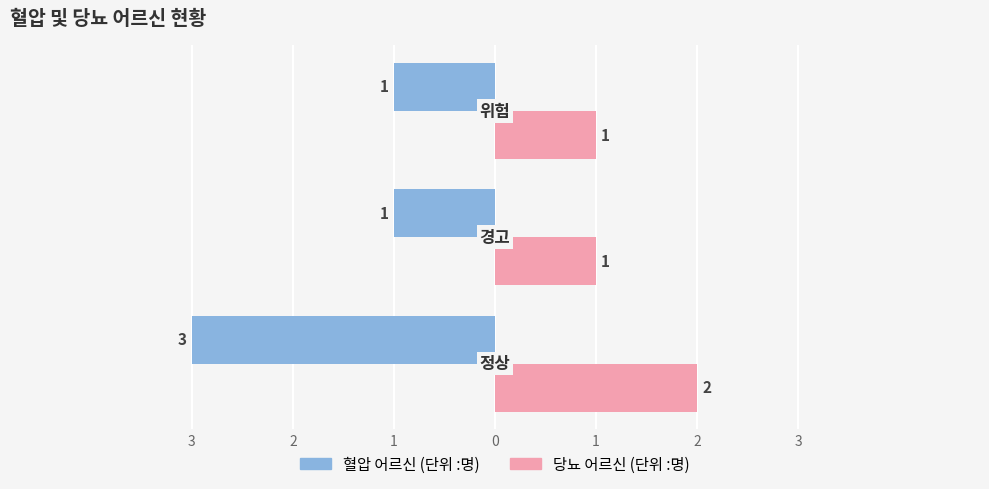

What are all the series names shown in the legend?

혈압 어르신 (단위 :명), 당뇨 어르신 (단위 :명)